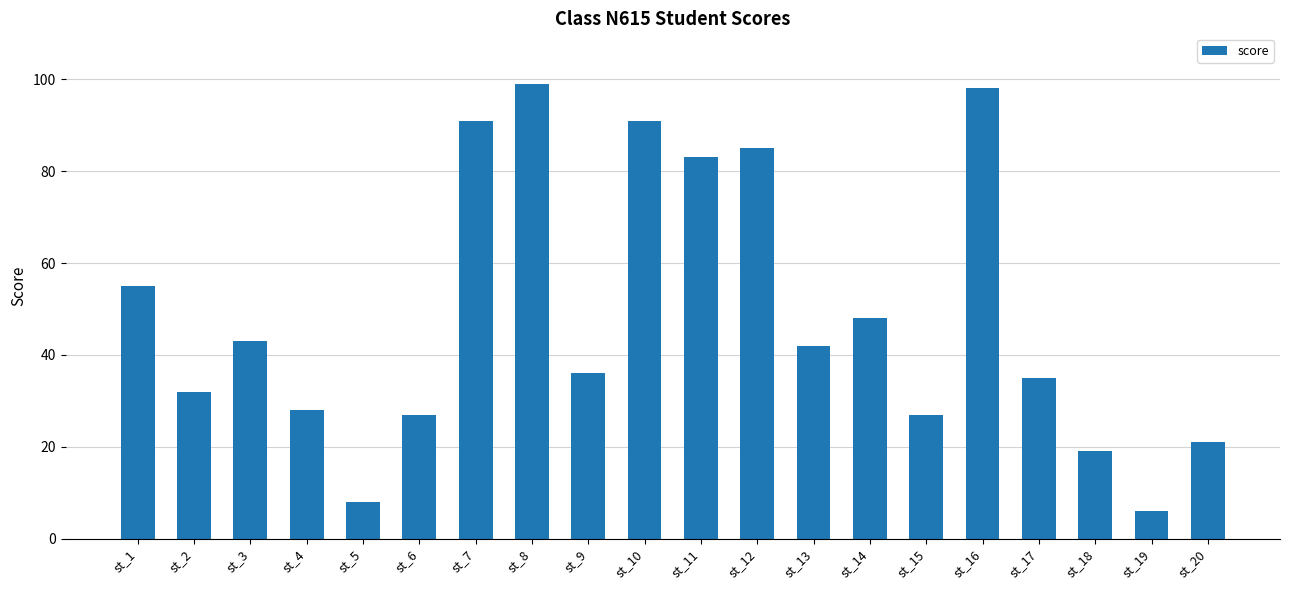

Between st_15 and st_1, which is larger?

st_1